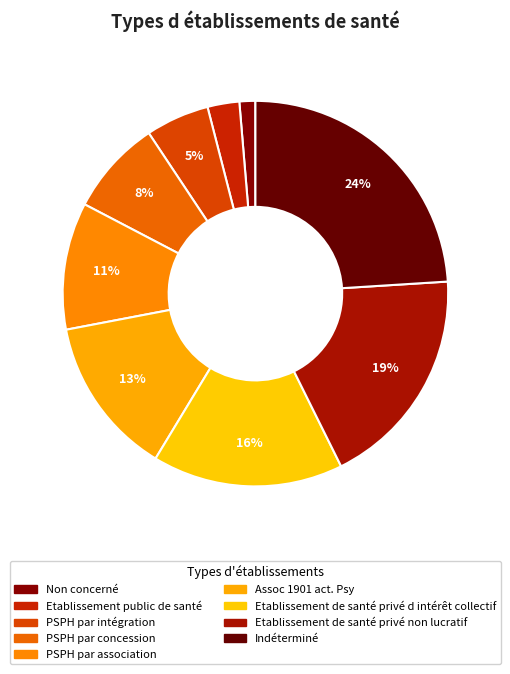

Is Etablissement de santé privé d intérêt collectif the majority of the pie?

No